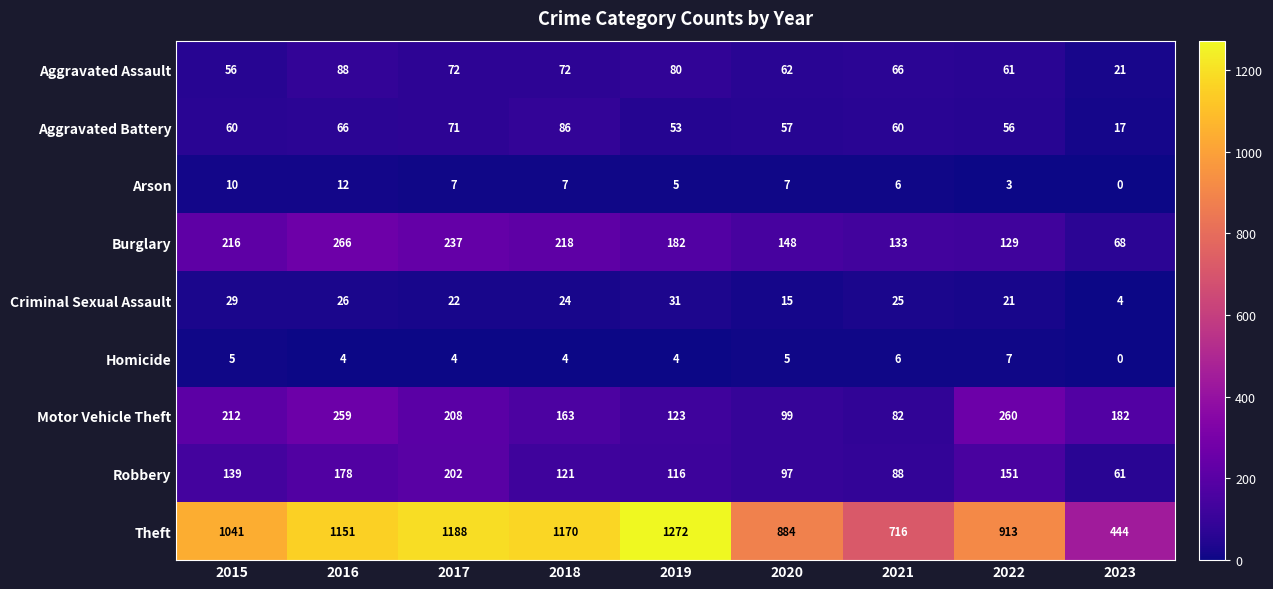

True or false: Aggravated Assault has a value of 97 at 2015.

False